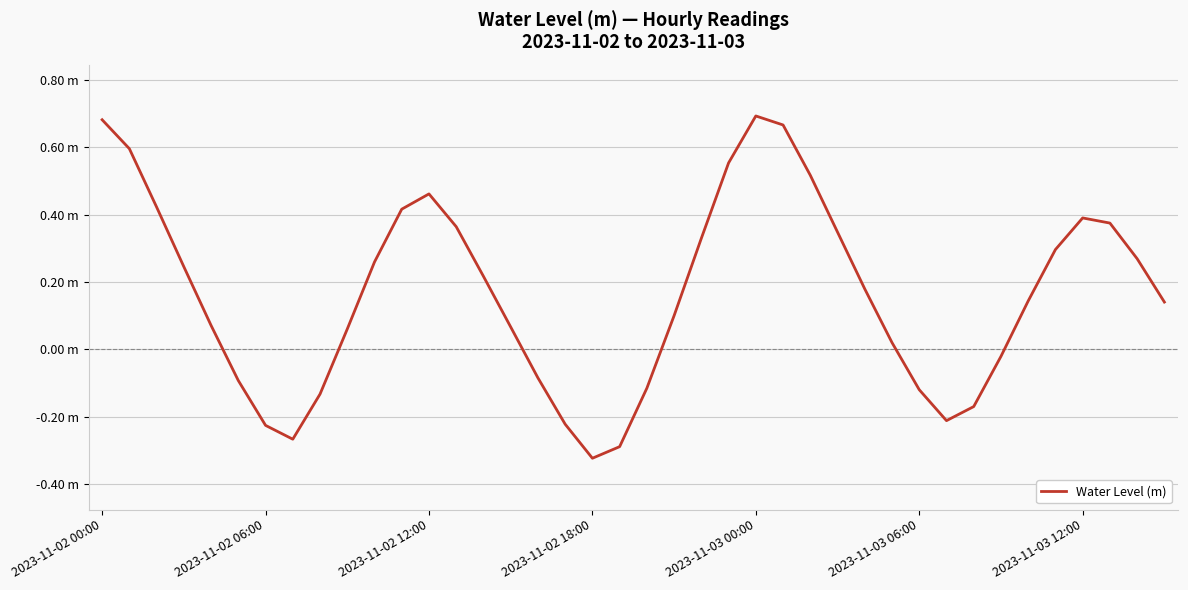

Does the chart display data point markers on the line(s)?

No